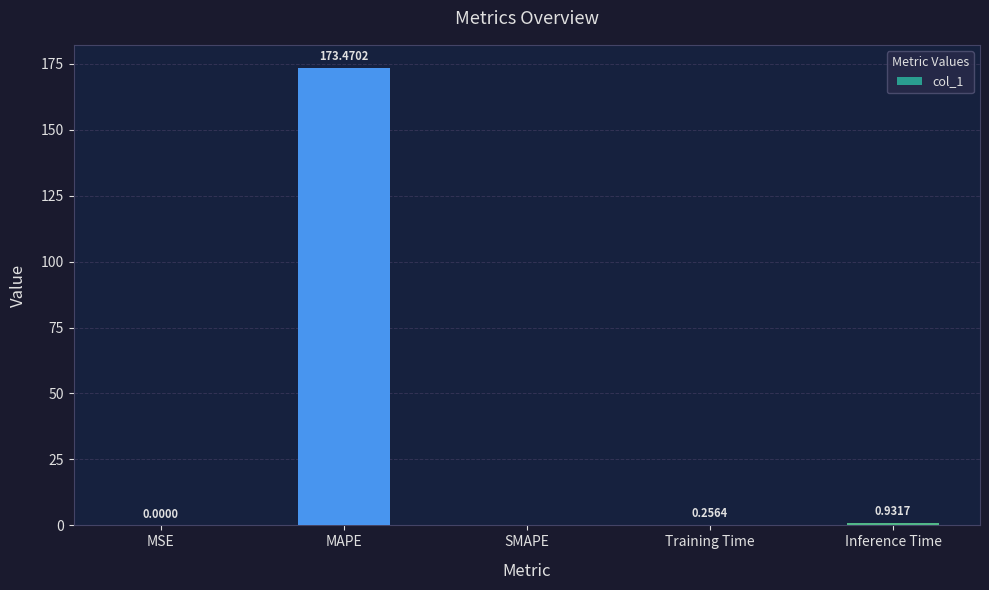

Which label corresponds to the largest value in the chart?

MAPE